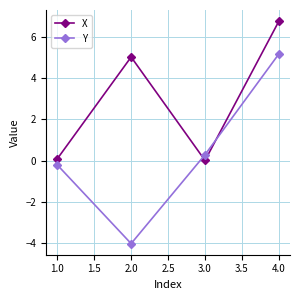

Which series has the largest range (max minus min)?

Y